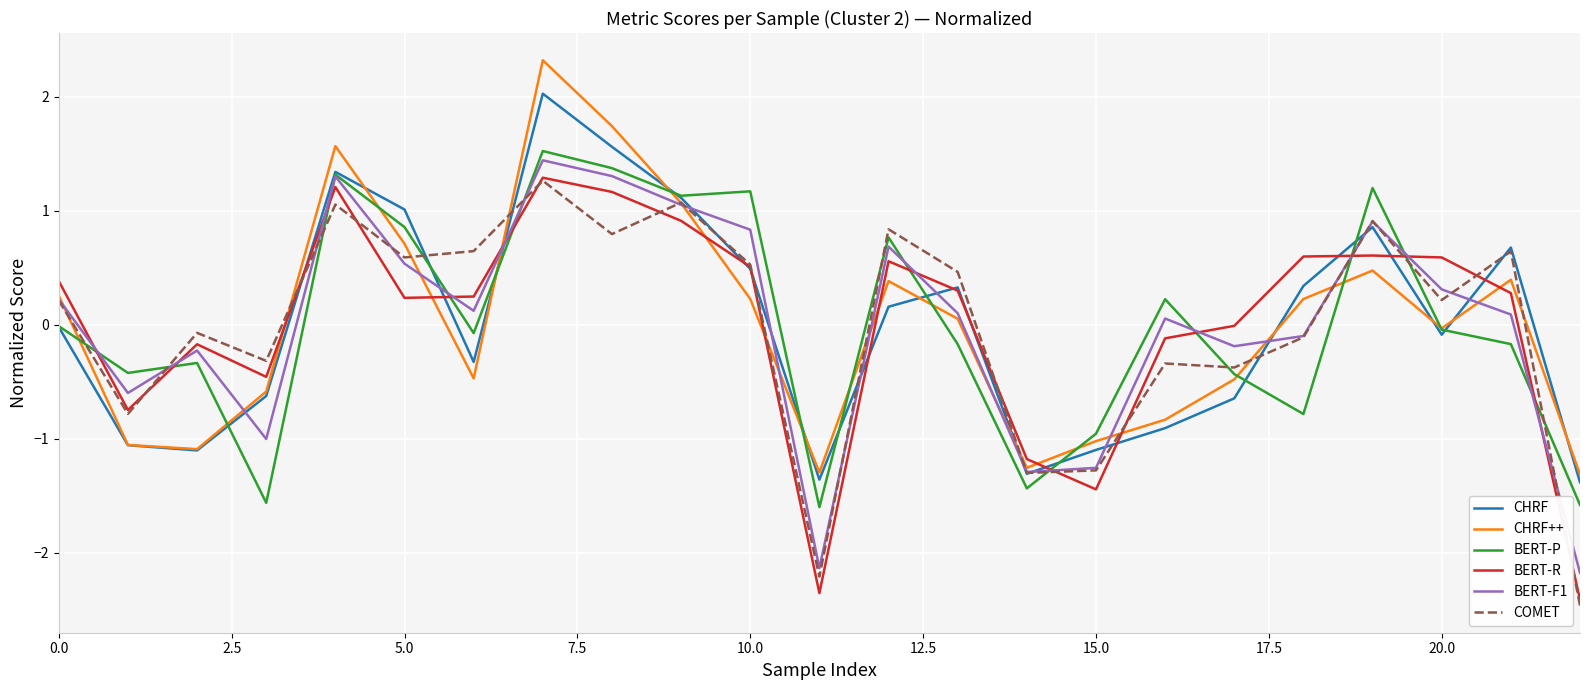

What is the greatest value displayed?

2.3